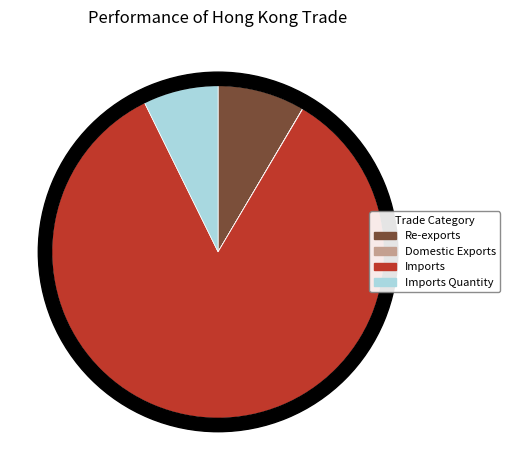

Which slice is the smallest?

Domestic Exports